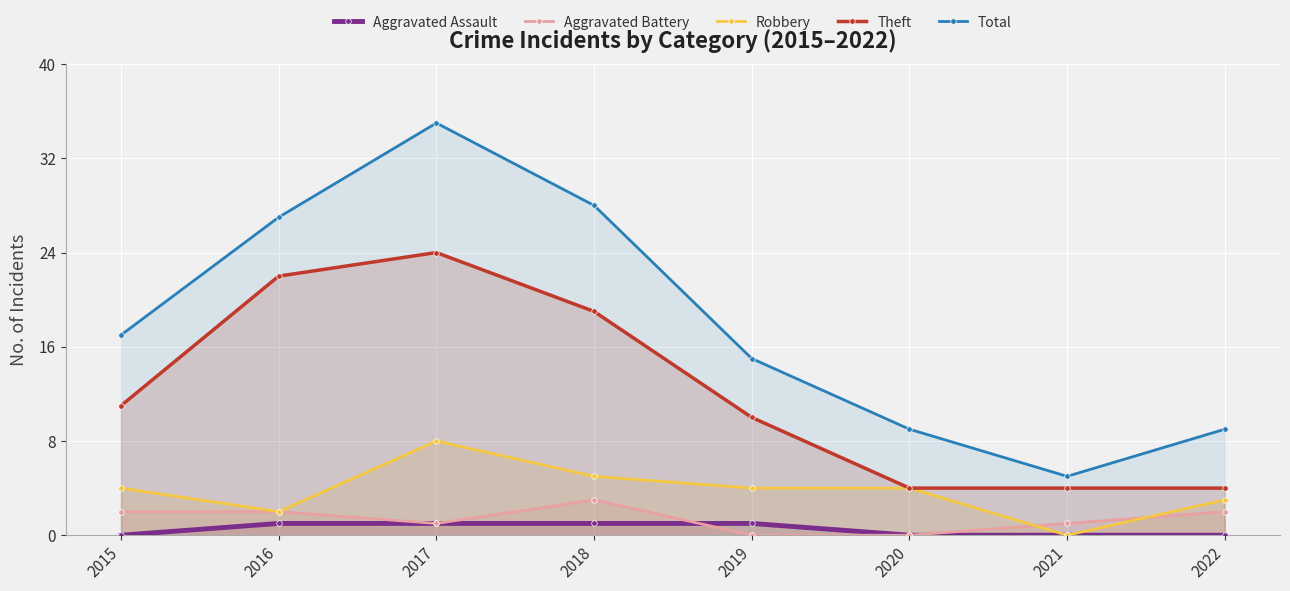

Reading left to right, transcribe all the data shown in this chart.

Aggravated Assault: 2015=0	2016=1	2017=1	2018=1	2019=1	2020=0	2021=0	2022=0
Aggravated Battery: 2015=2	2016=2	2017=1	2018=3	2019=0	2020=0	2021=1	2022=2
Robbery: 2015=4	2016=2	2017=8	2018=5	2019=4	2020=4	2021=0	2022=3
Theft: 2015=11	2016=22	2017=24	2018=19	2019=10	2020=4	2021=4	2022=4
Total: 2015=17	2016=27	2017=35	2018=28	2019=15	2020=9	2021=5	2022=9